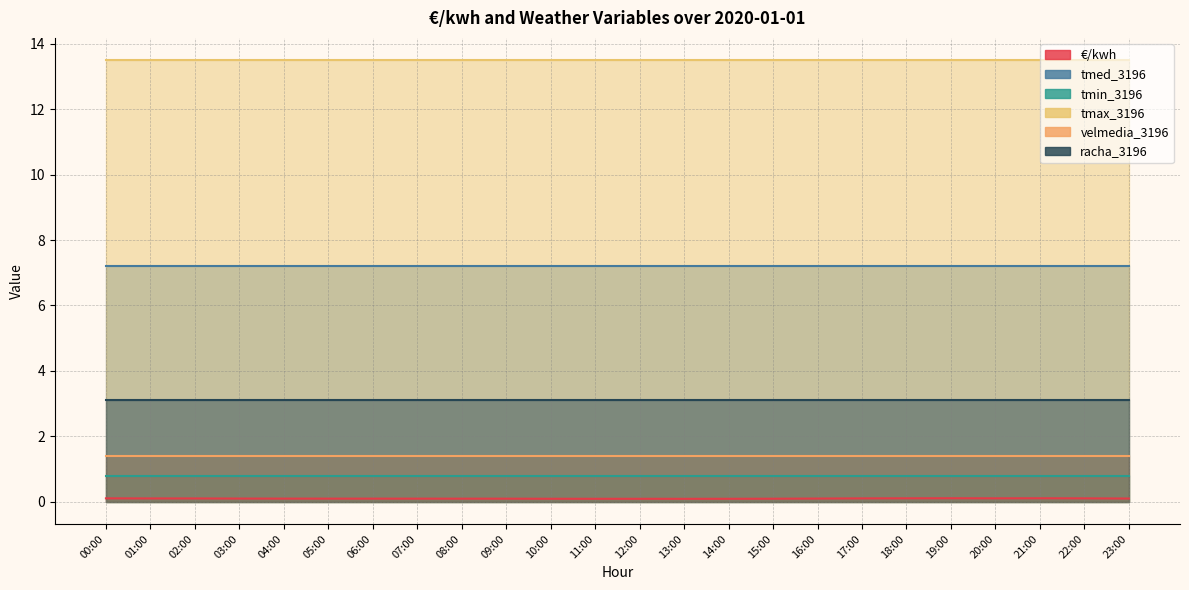

At which category is the sum across all series the highest?

19:00